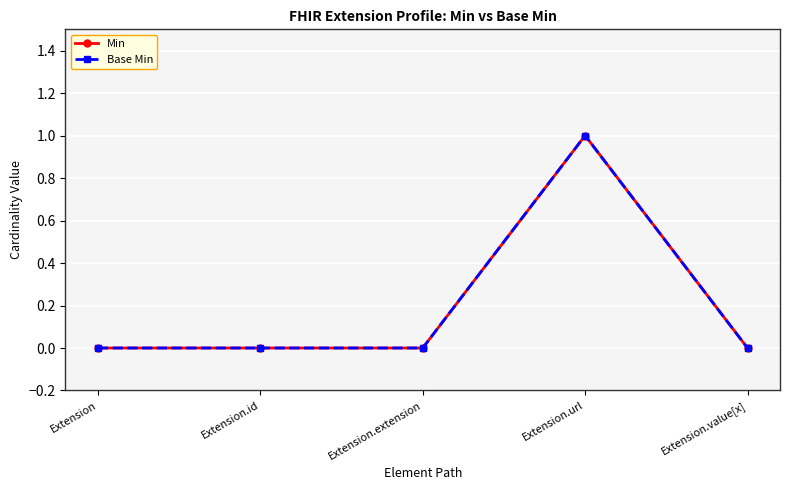

Between Extension.id and Extension.value[x], which series saw the biggest shift?

Min